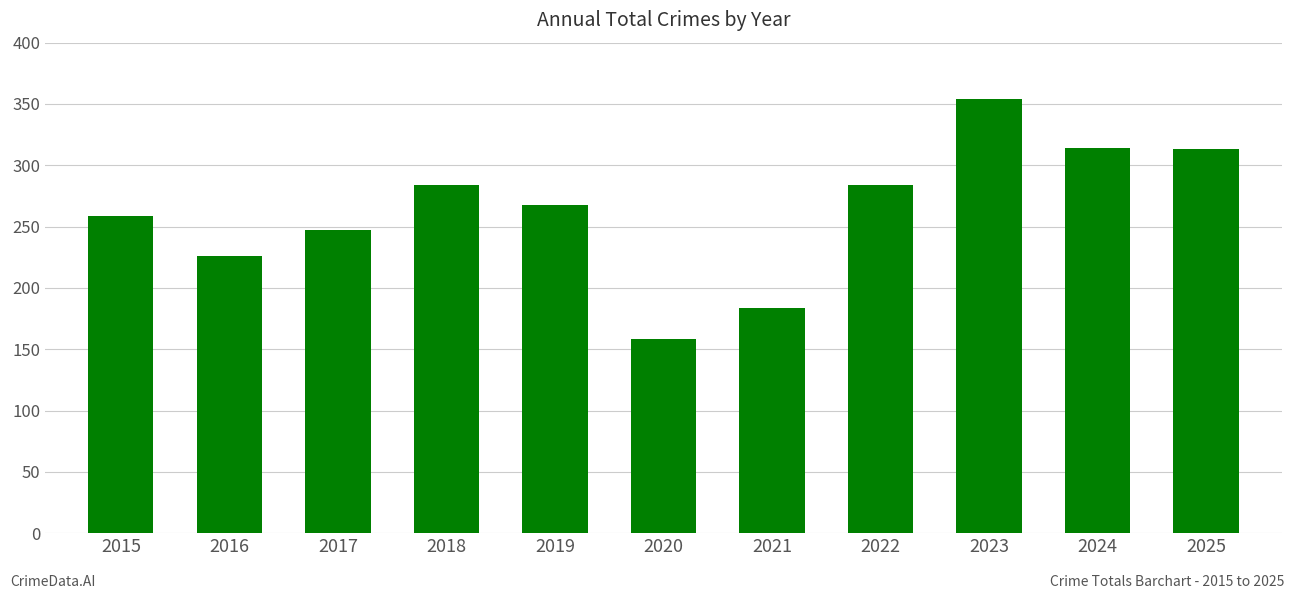

How many categories are shown in the chart?

11